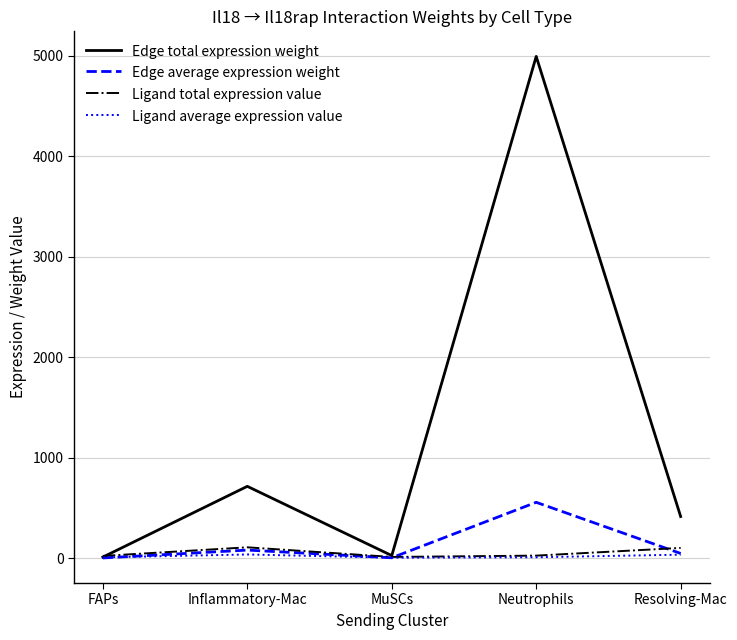

Which category has the highest value across all series?

Neutrophils